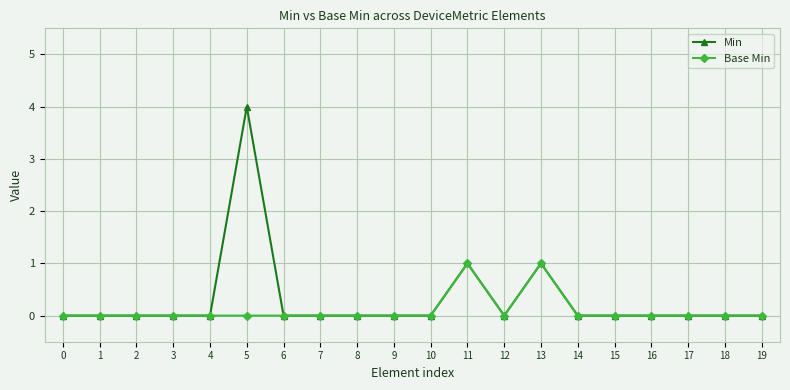

Reading right to left, extract all data points from this chart.

Min: 0	0	0	0	0	0	1	0	1	0	0	0	0	0	4	0	0	0	0	0
Base Min: 0	0	0	0	0	0	1	0	1	0	0	0	0	0	0	0	0	0	0	0